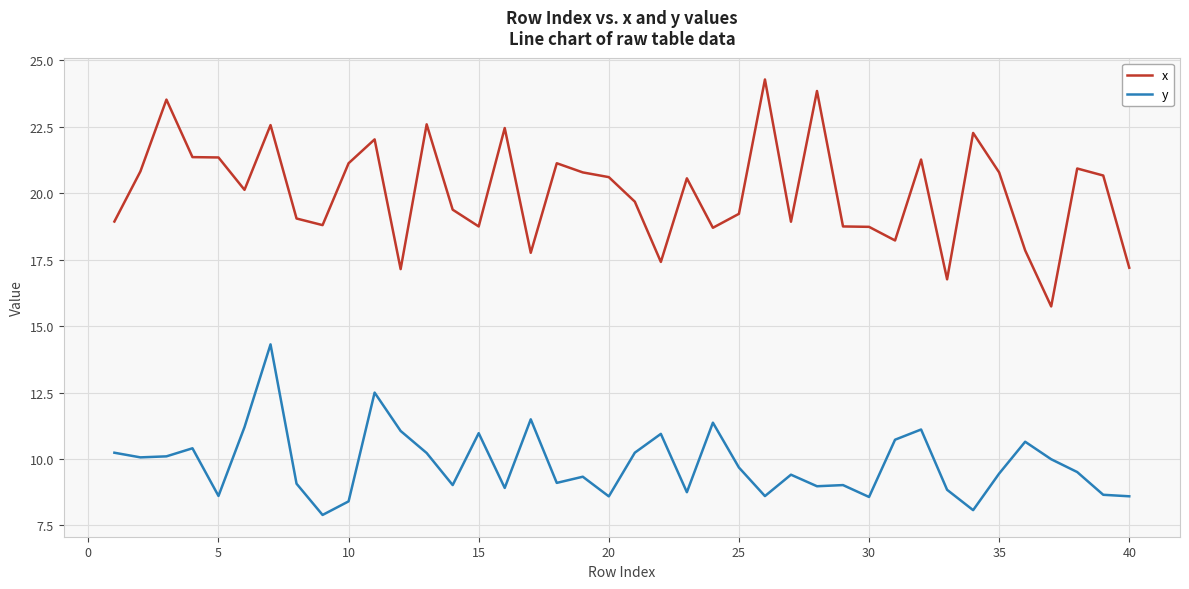

True or false: y and x intersect in this chart.

False